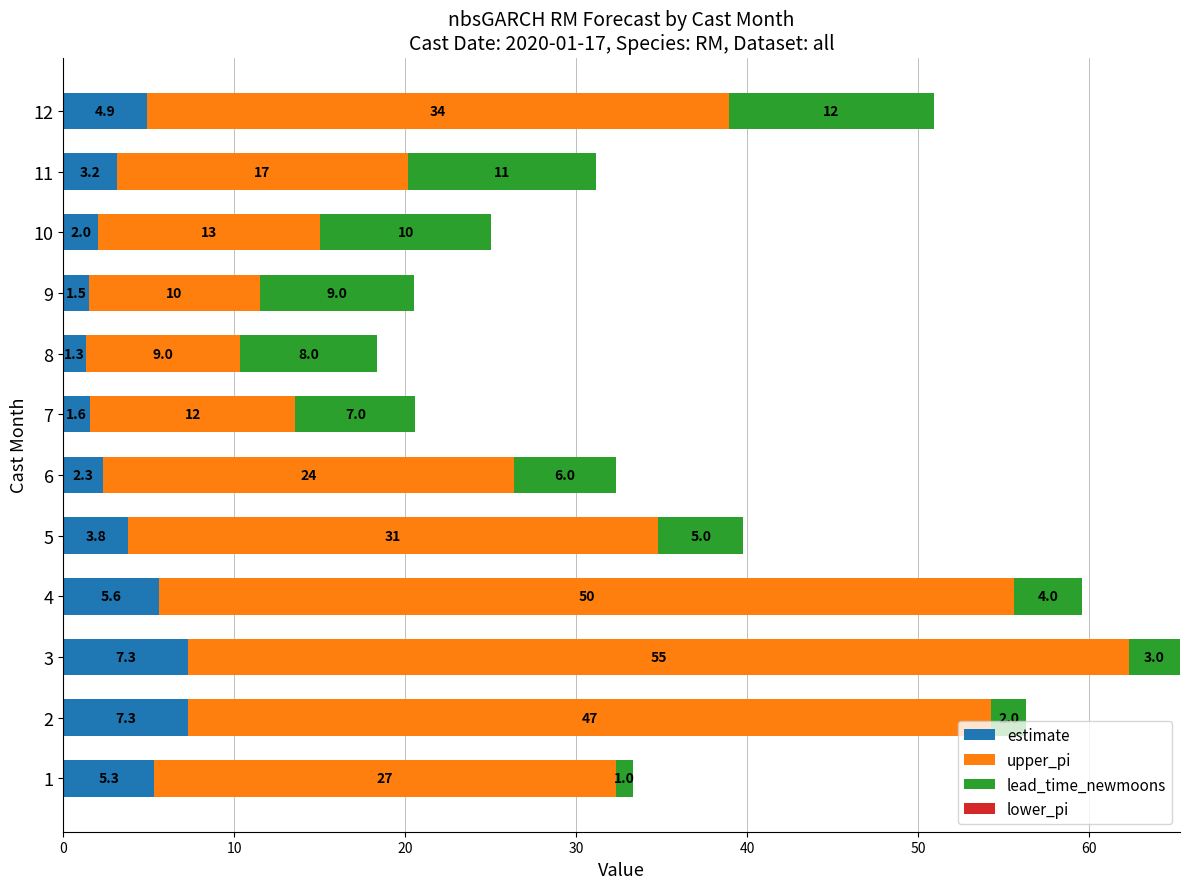

What is the maximum value for estimate?

7.3